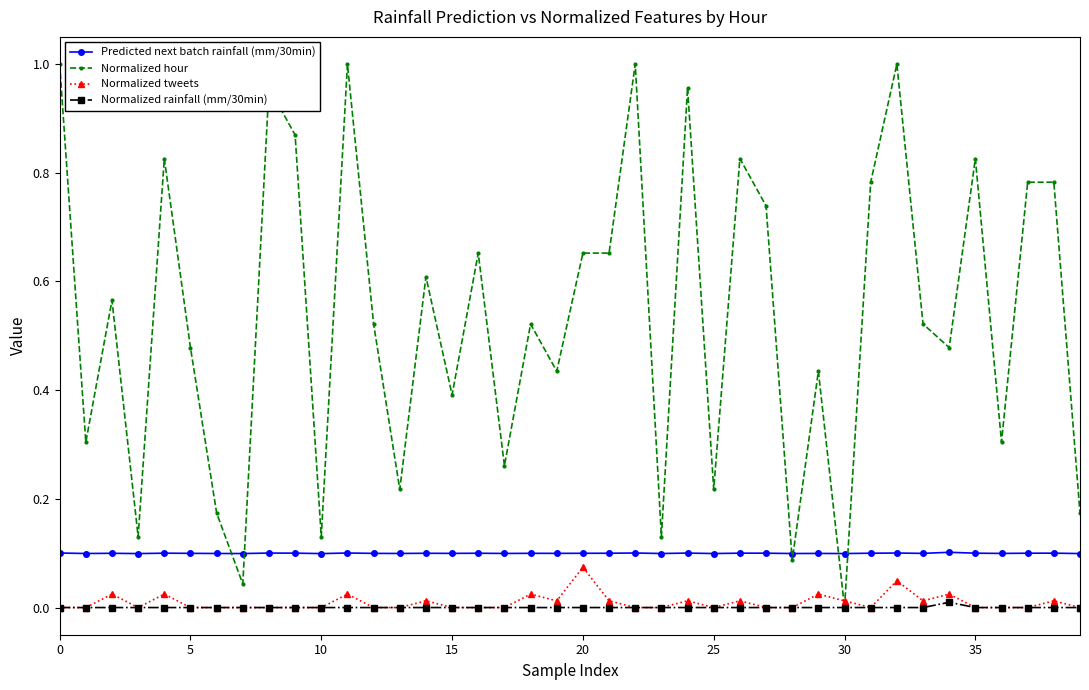

Which series has the widest spread of values?

Normalized hour